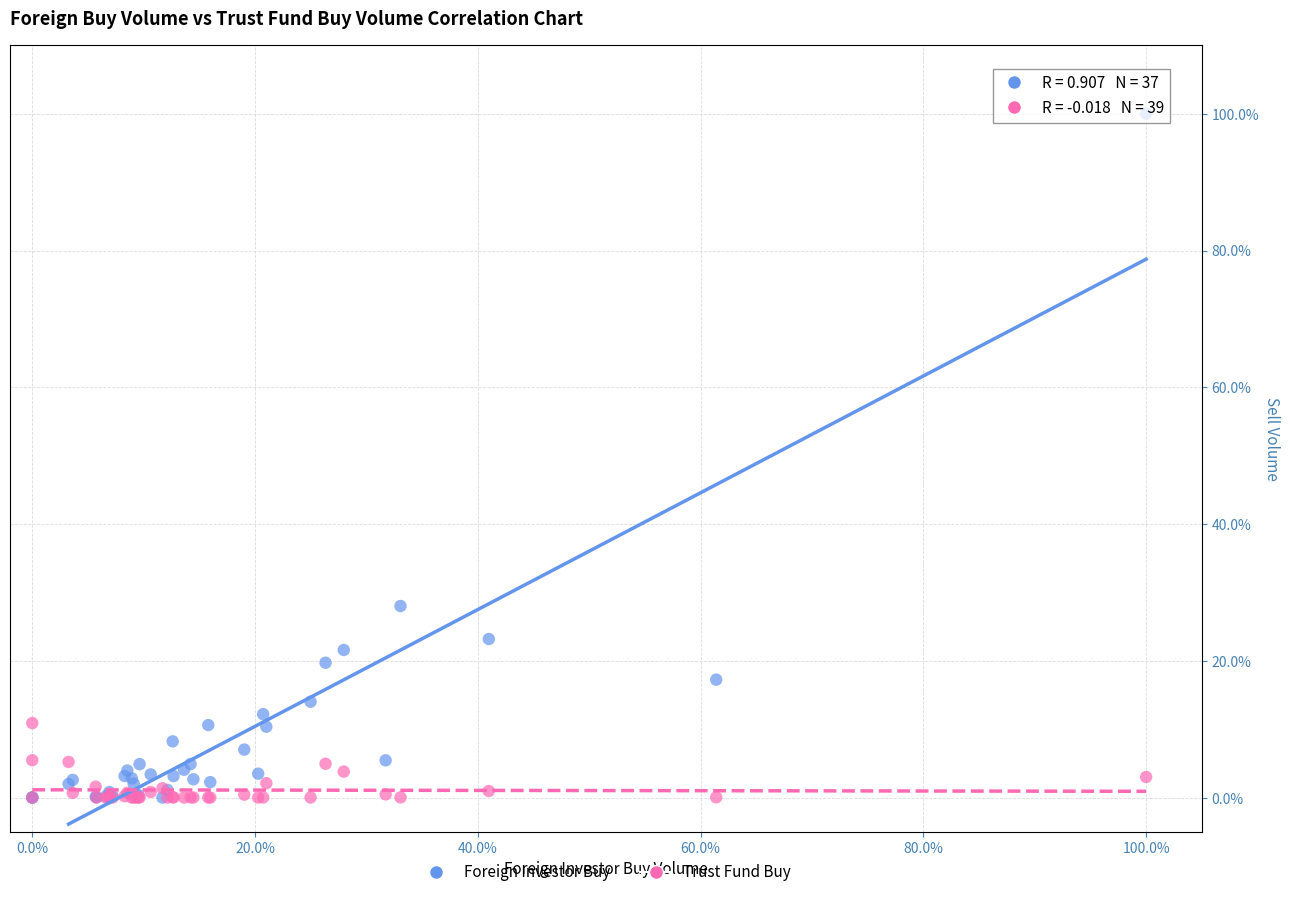

What are all the series names shown in the legend?

Foreign Investor Buy, Trust Fund Buy